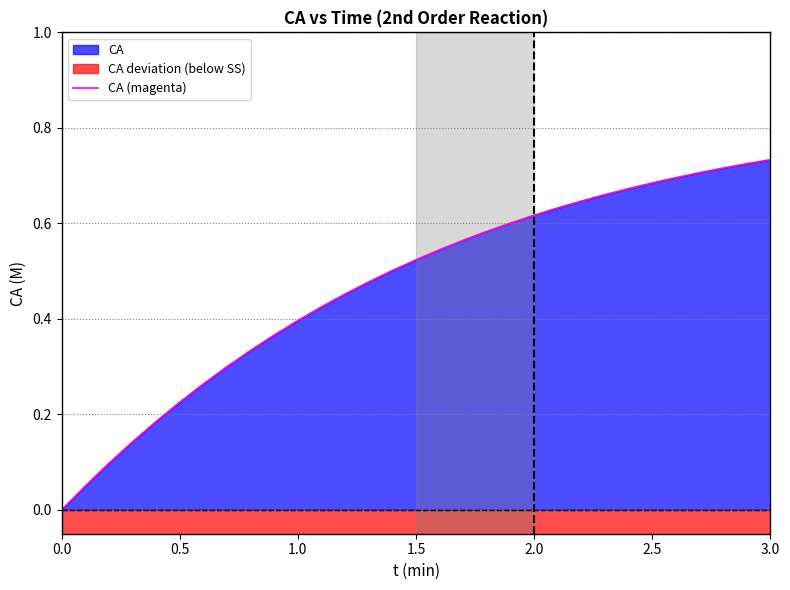

True or false: CA (magenta) has a value of 1.2 at 2.5.

False